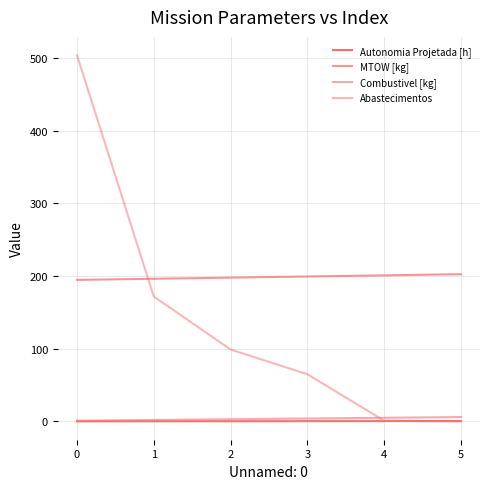

Does the chart display data point markers on the line(s)?

No